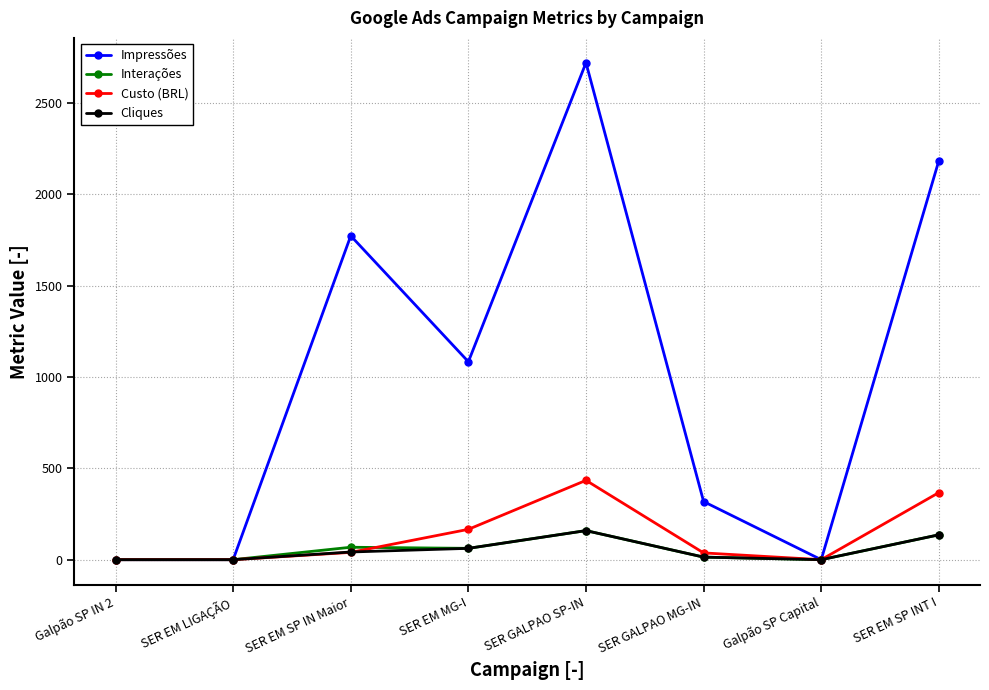

Which series has the widest spread of values?

Impressões